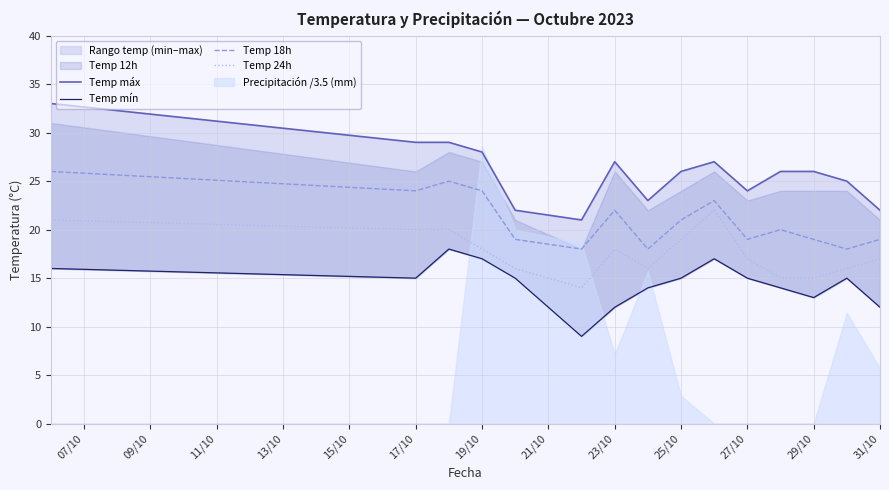

True or false: Temp 24h and Temp 18h intersect in this chart.

False